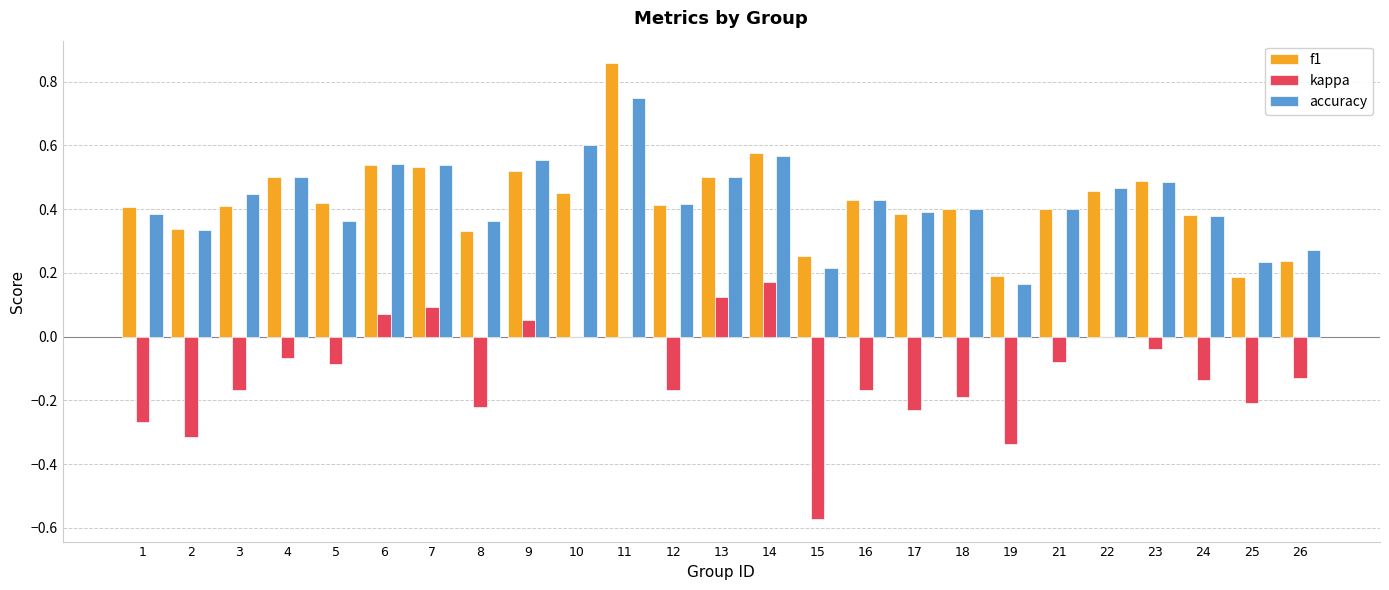

How many f1 values are between 0 and 1?

25